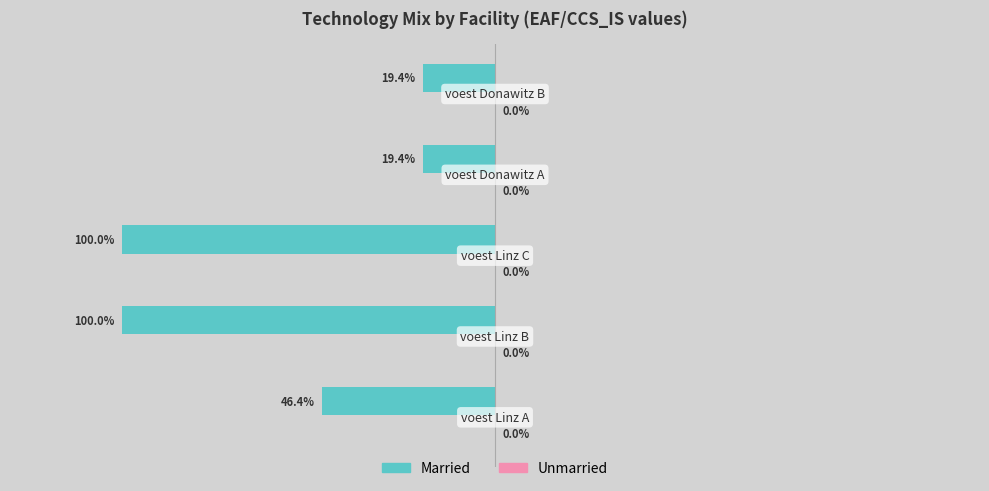

What is the minimum value for CCS_IS?

0.2